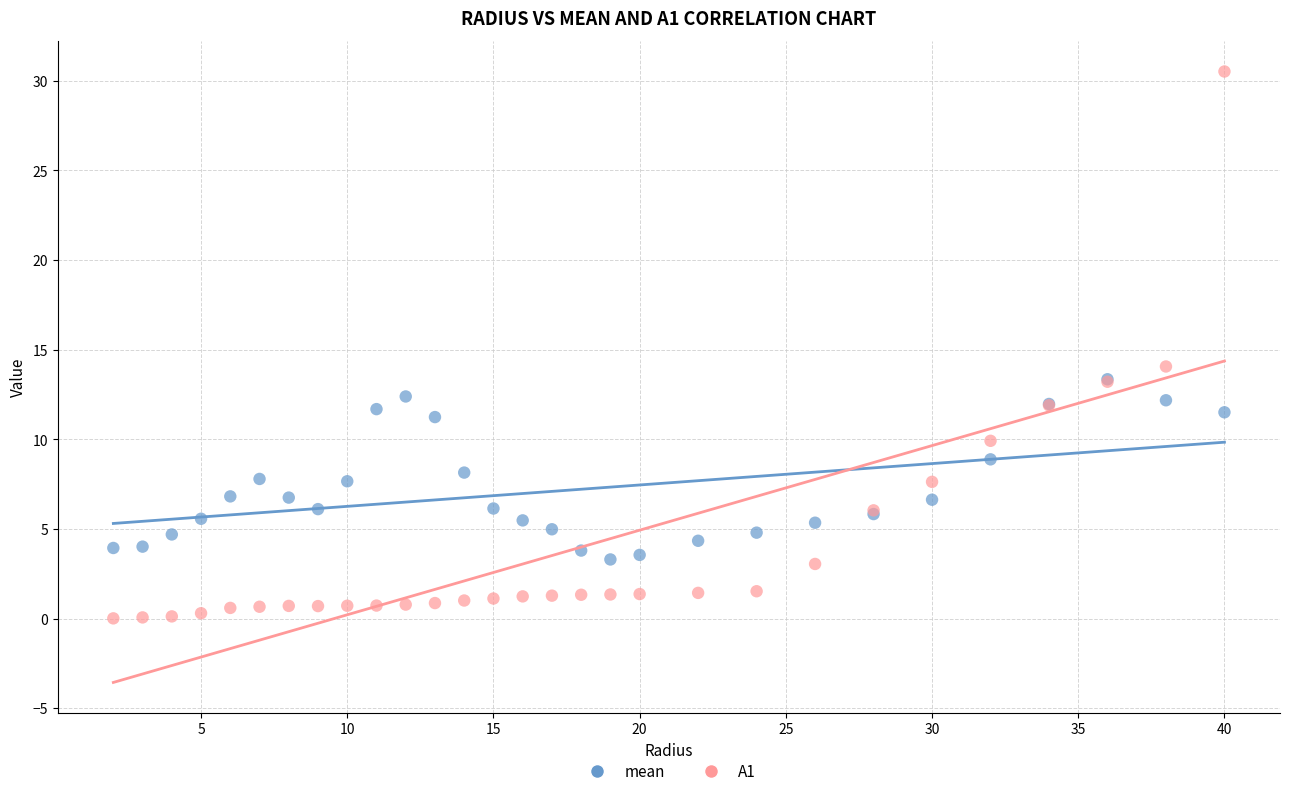

Which series contains the highest Y value?

A1